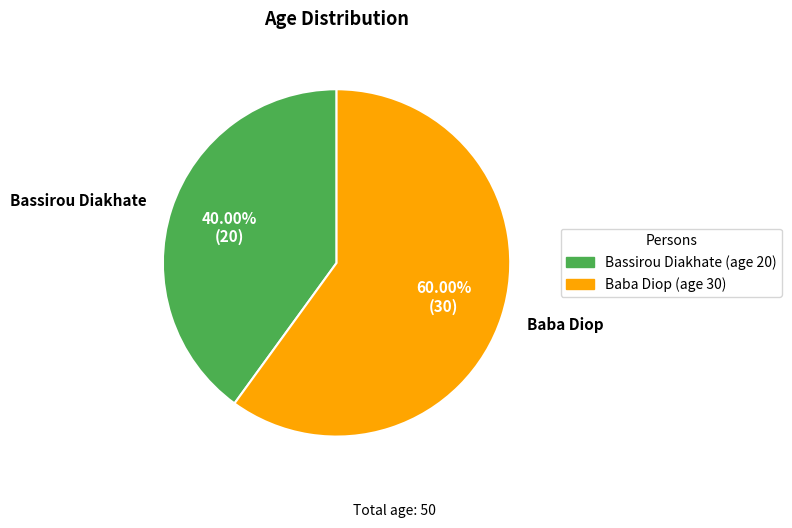

Which category accounts for the majority?

Baba Diop